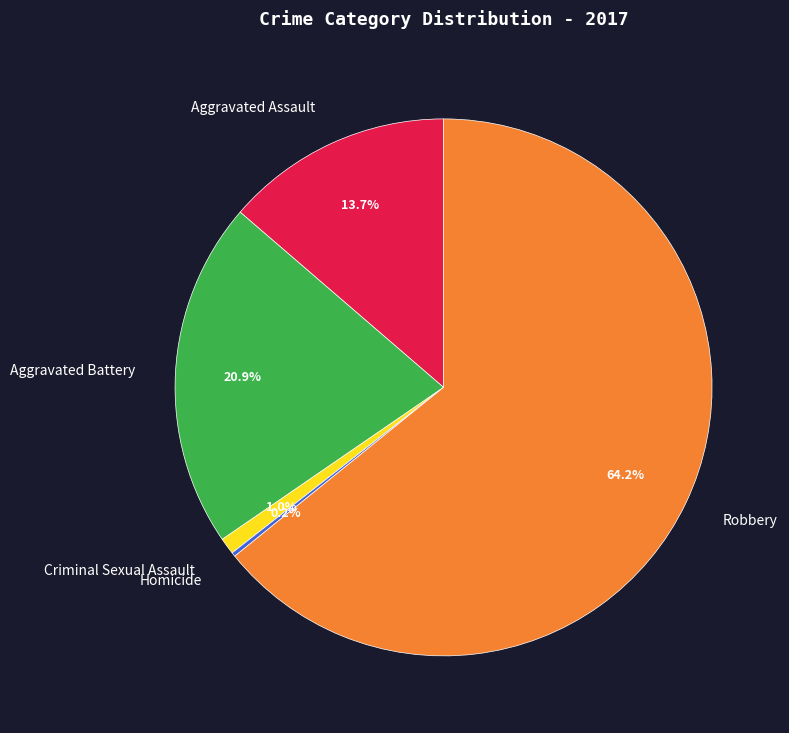

The Criminal Sexual Assault slice represents 1% of the pie. True or false?

True